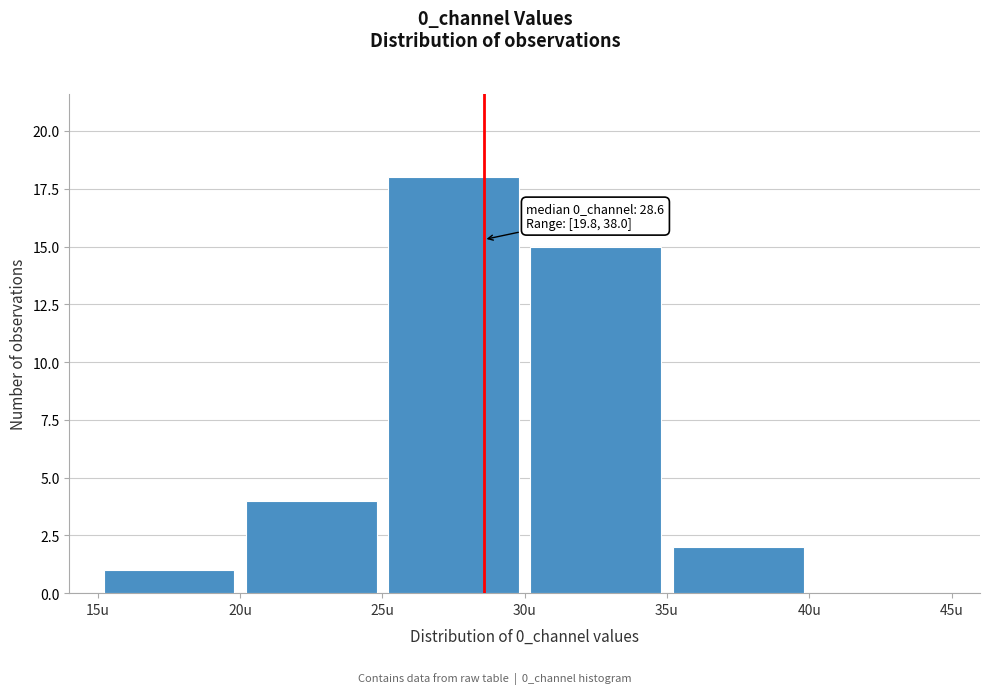

Over which range of the x-axis is the bar tallest?

25 to 30